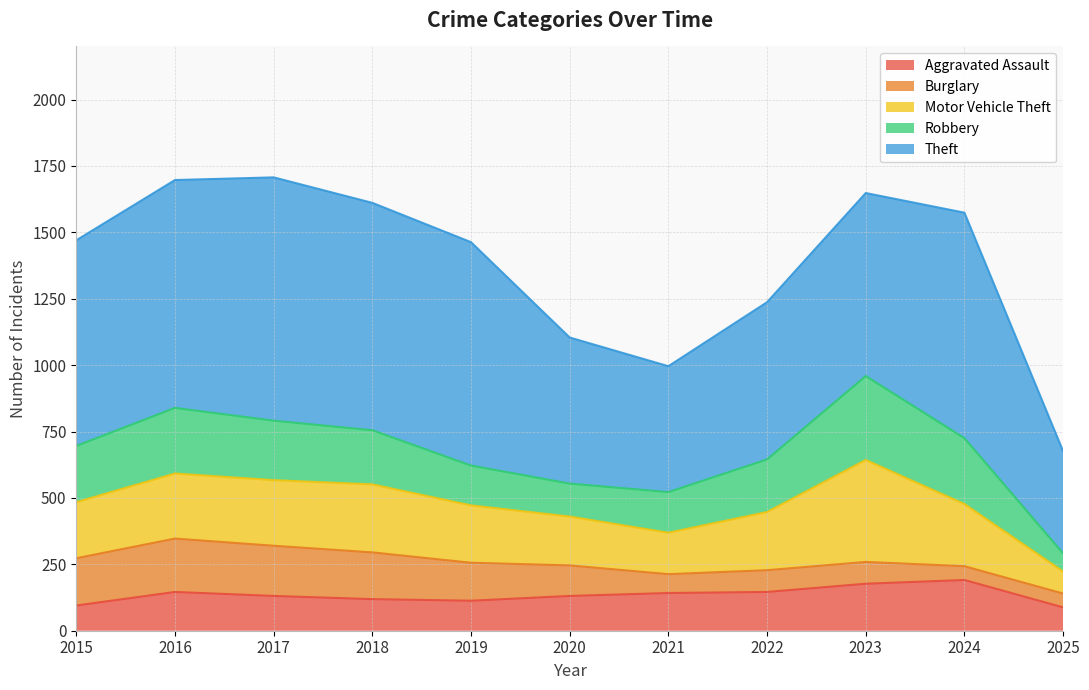

Reading right to left, list all the values displayed in this chart.

Aggravated Assault: 2025=88	2024=191	2023=177	2022=146	2021=142	2020=131	2019=113	2018=119	2017=131	2016=146	2015=95
Burglary: 2025=52	2024=52	2023=82	2022=82	2021=71	2020=115	2019=143	2018=176	2017=189	2016=201	2015=178
Motor Vehicle Theft: 2025=83	2024=234	2023=384	2022=219	2021=156	2020=184	2019=216	2018=256	2017=247	2016=245	2015=211
Robbery: 2025=68	2024=248	2023=316	2022=198	2021=153	2020=124	2019=150	2018=204	2017=224	2016=247	2015=212
Theft: 2025=385	2024=849	2023=689	2022=592	2021=474	2020=550	2019=841	2018=856	2017=916	2016=858	2015=774